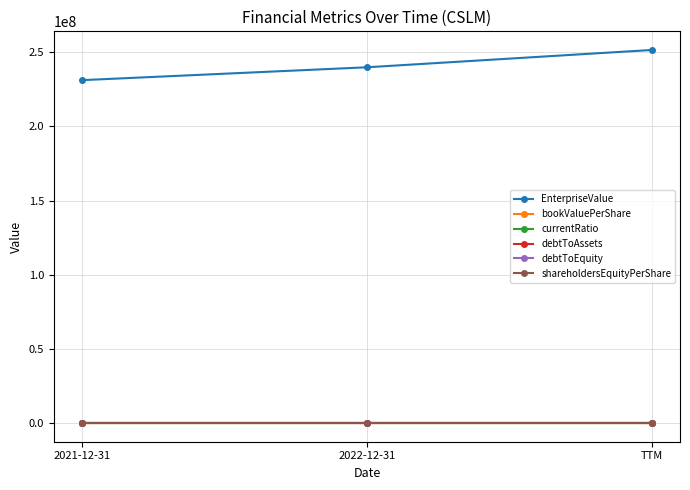

What is the label of the 2nd point from the right?

2022-12-31